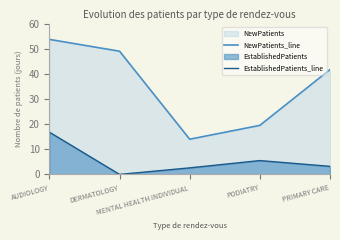

Between MENTAL HEALTH INDIVIDUAL and PODIATRY, which series saw the biggest shift?

NewPatients_line